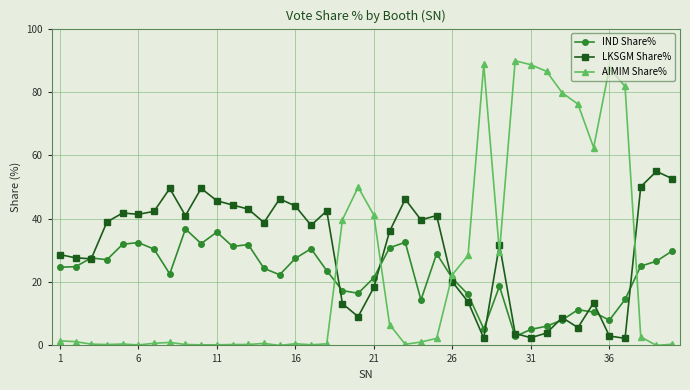

How many categories are shown in the chart?

40